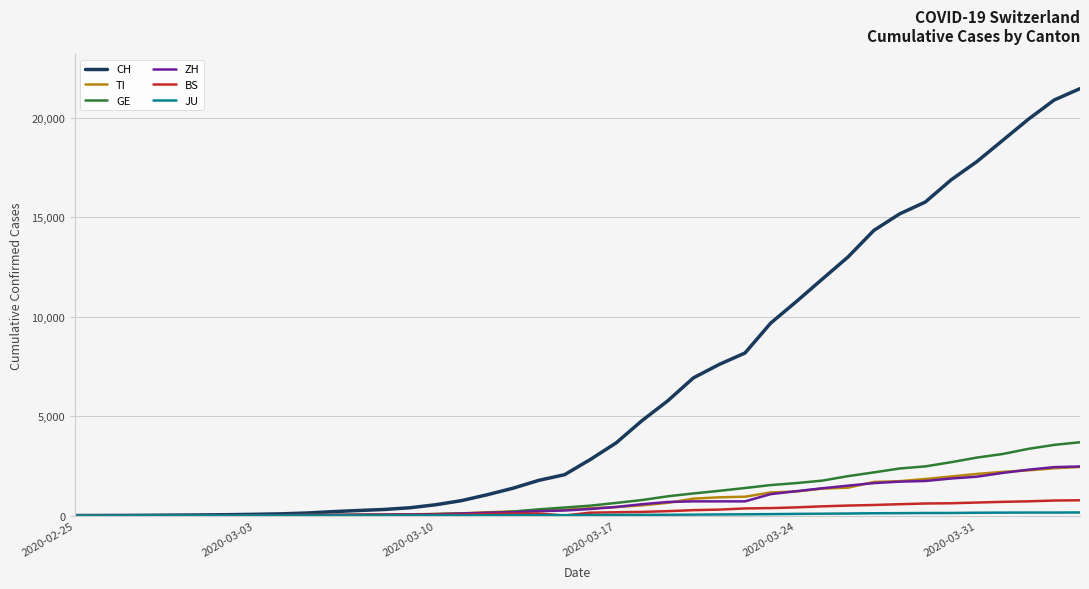

Which series has the largest total across all categories?

CH